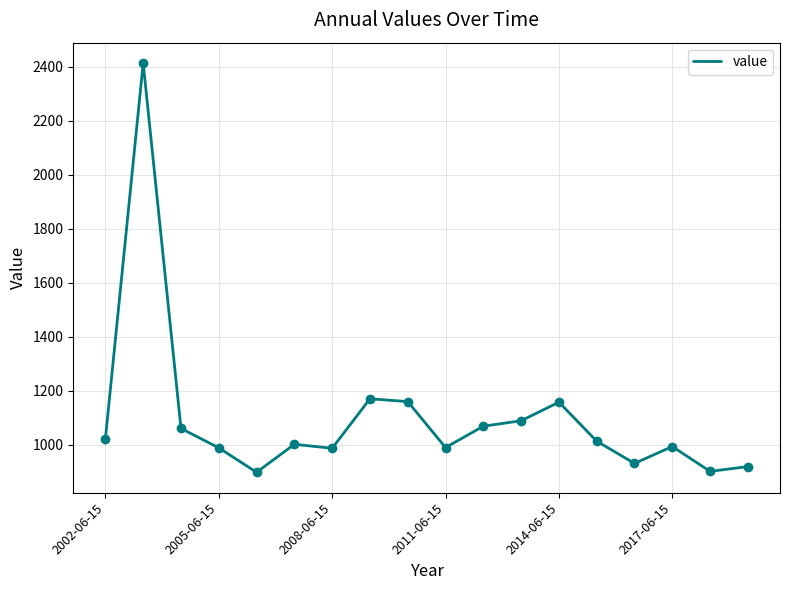

Does the chart have visible grid lines?

Yes